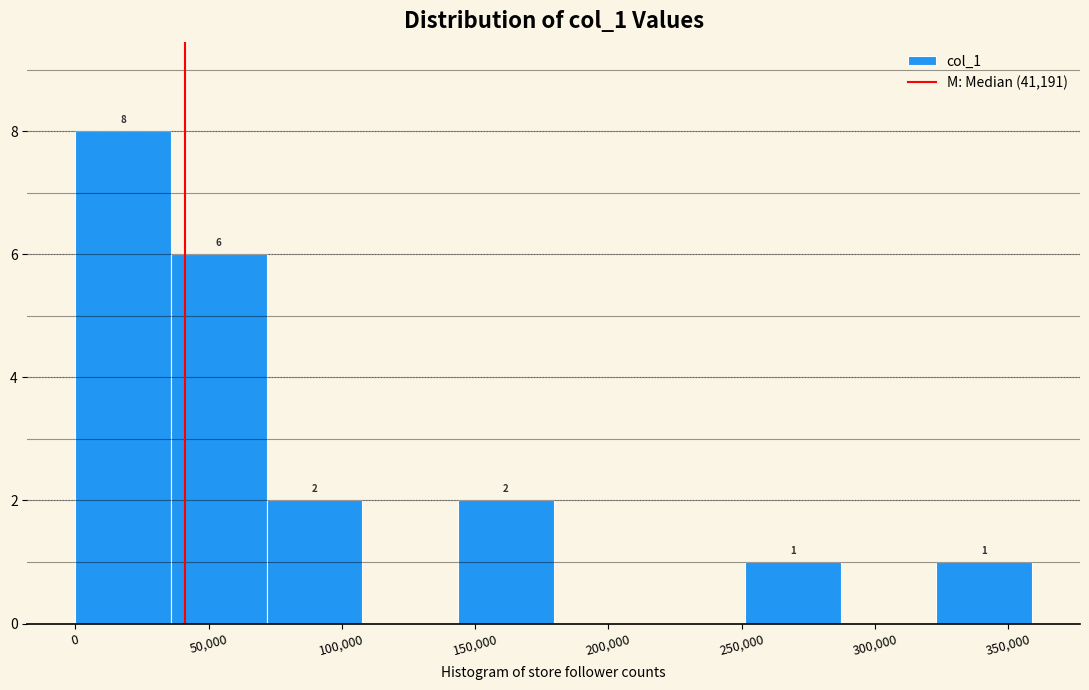

Which range on the x-axis has the tallest bar?

0 to 35000